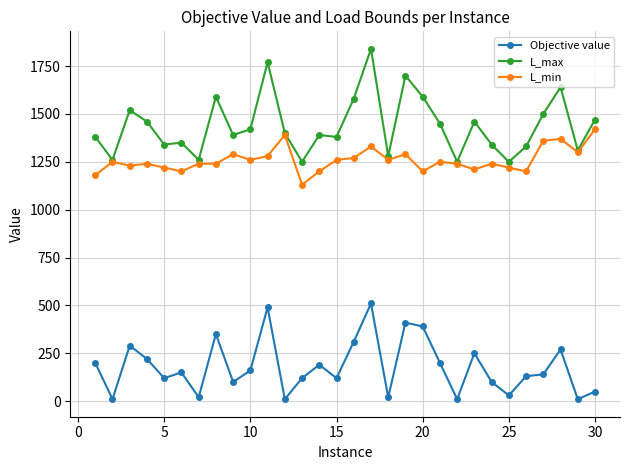

Which series has the largest total across all categories?

L_max